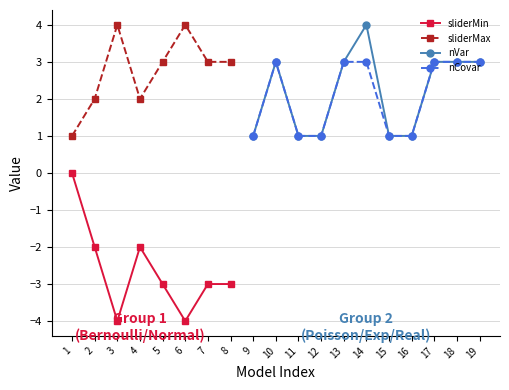

Is the value of sliderMin at 4 greater than the value of sliderMax at 8?

No